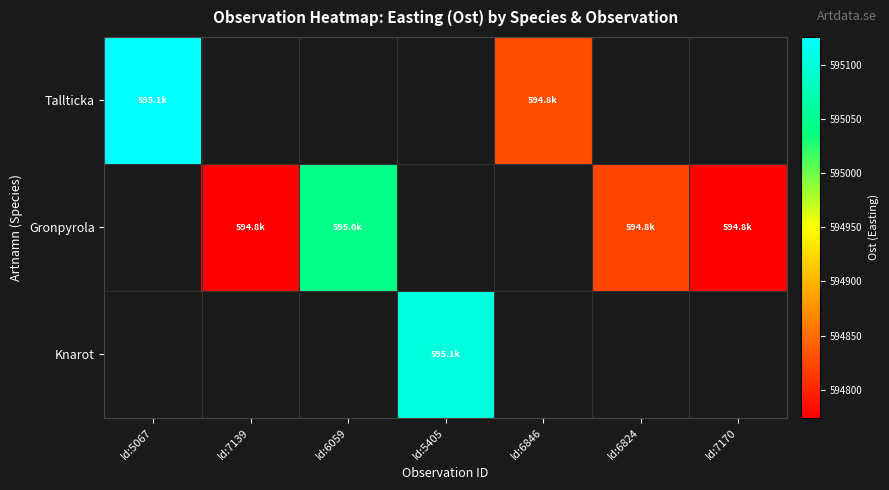

Is the value of Gronpyrola at Id:7139 greater than the value of Tallticka at Id:7170?

No